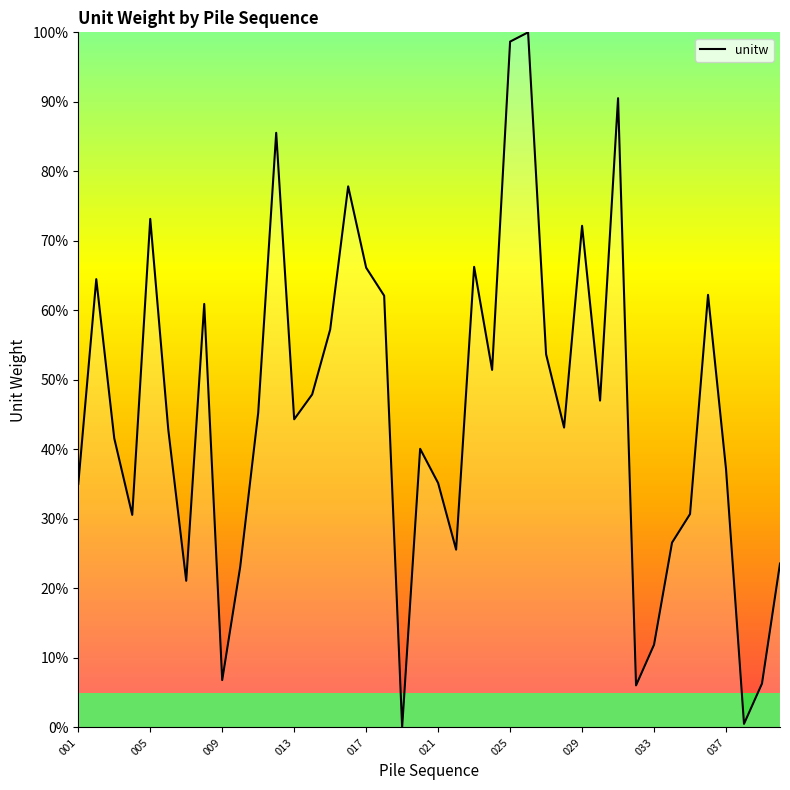

What is the maximum value shown in the chart?

100.0